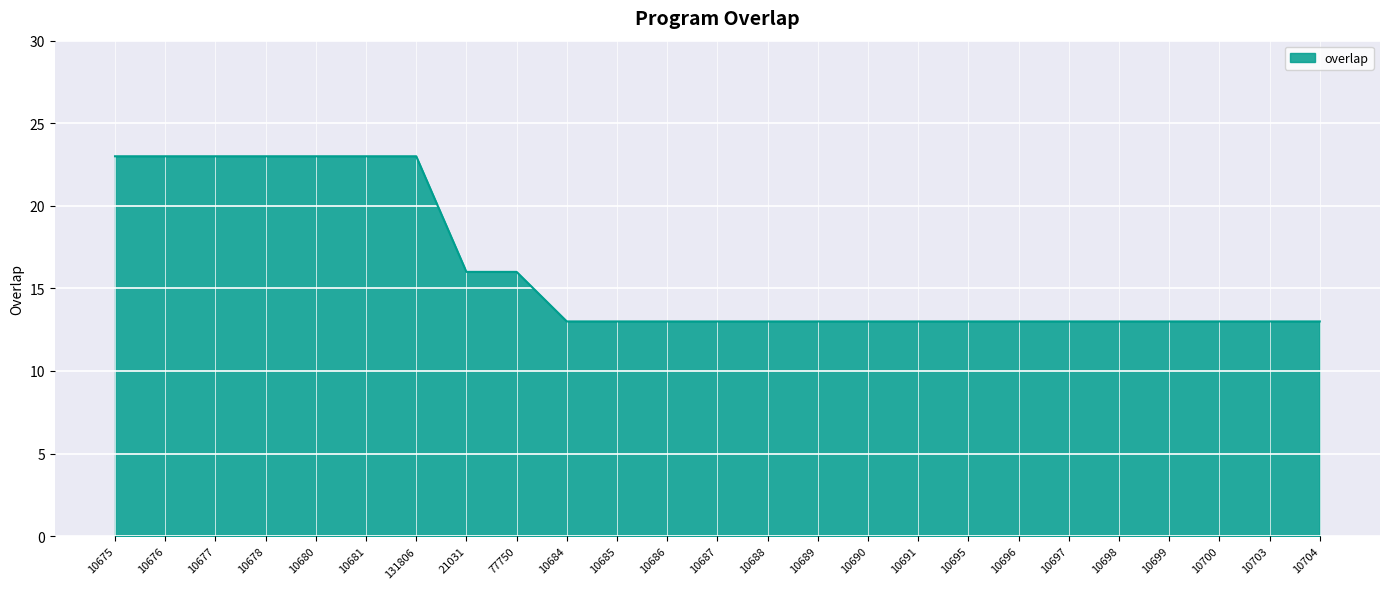

What is the difference between the second highest and second lowest values?

10